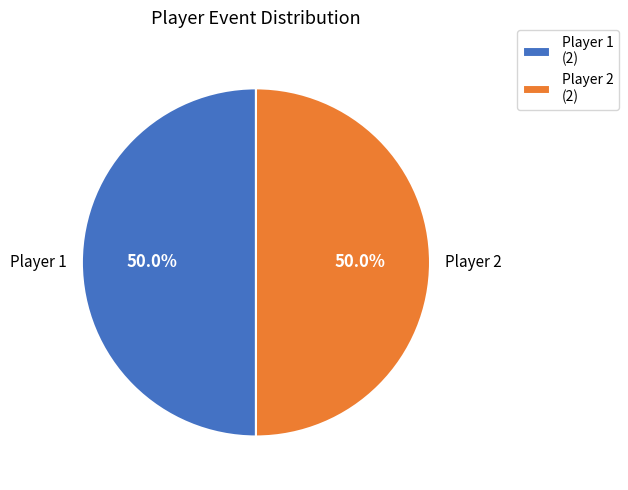

What is the ratio of the value at Player 2 to the value at Player 1?

1.0